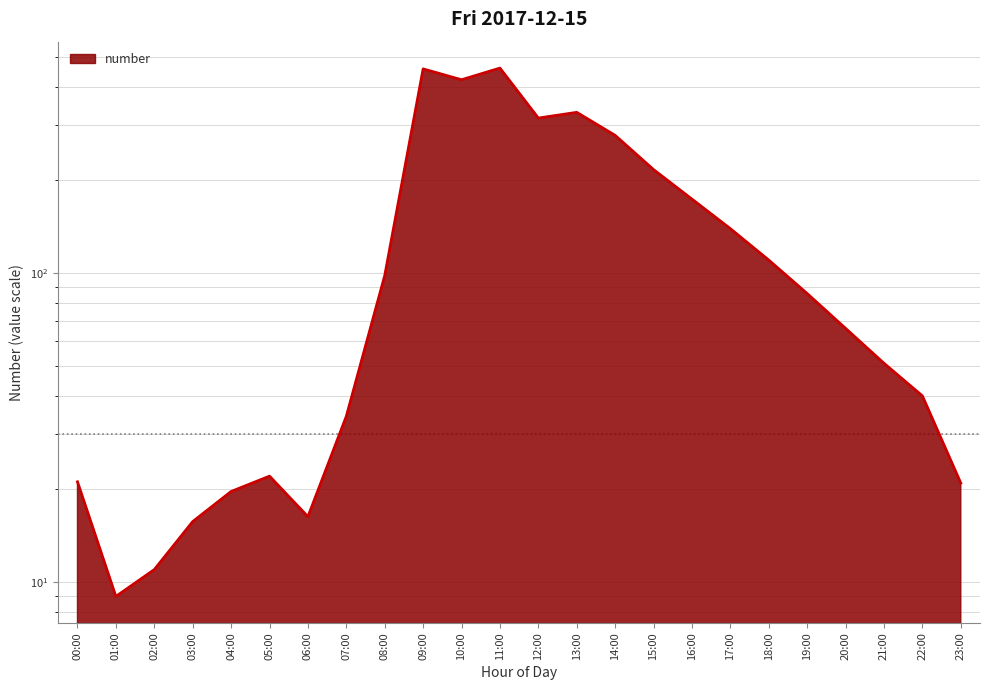

How many lines are shown in the chart?

1